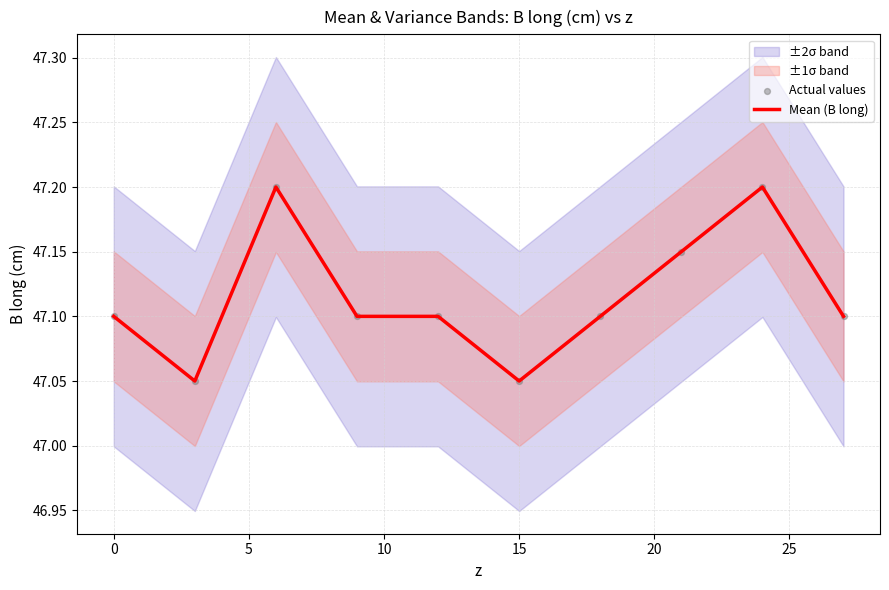

The value of Mean (B long) at 15 is 19.9. True or false?

False